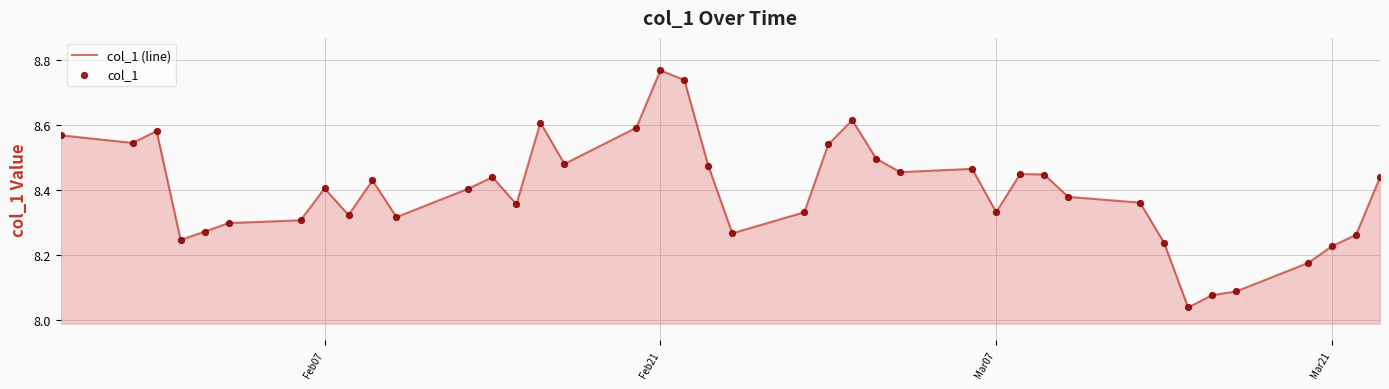

What is the difference between the maximum and minimum values?

0.7